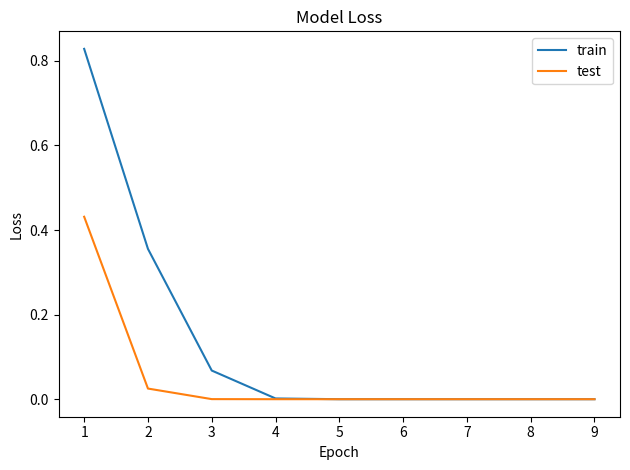

Which series has the widest spread of values?

train